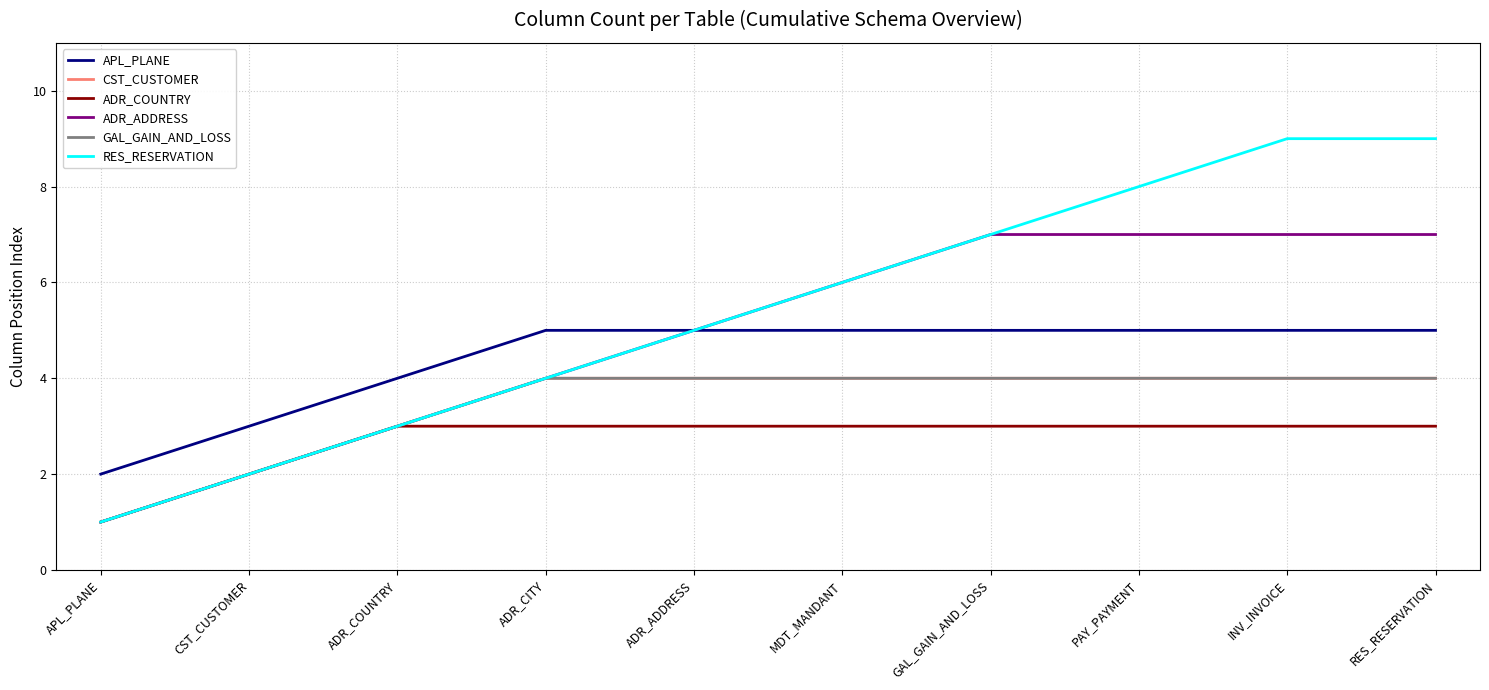

What is the label of the 1st point from the right?

RES_RESERVATION